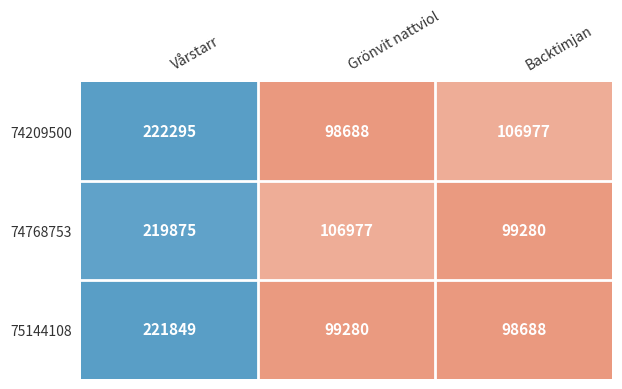

List the series in order of their peak value, lowest first.

74768753, 75144108, 74209500